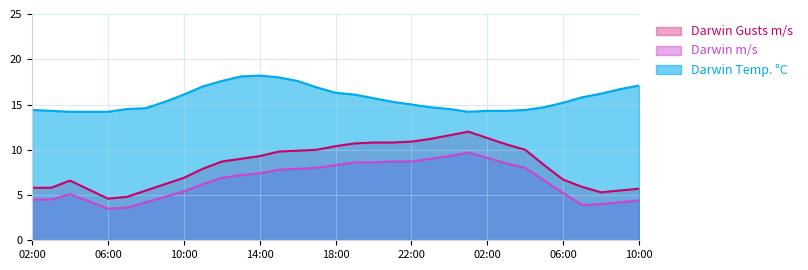

At how many categories does at least one series exceed 10?

33